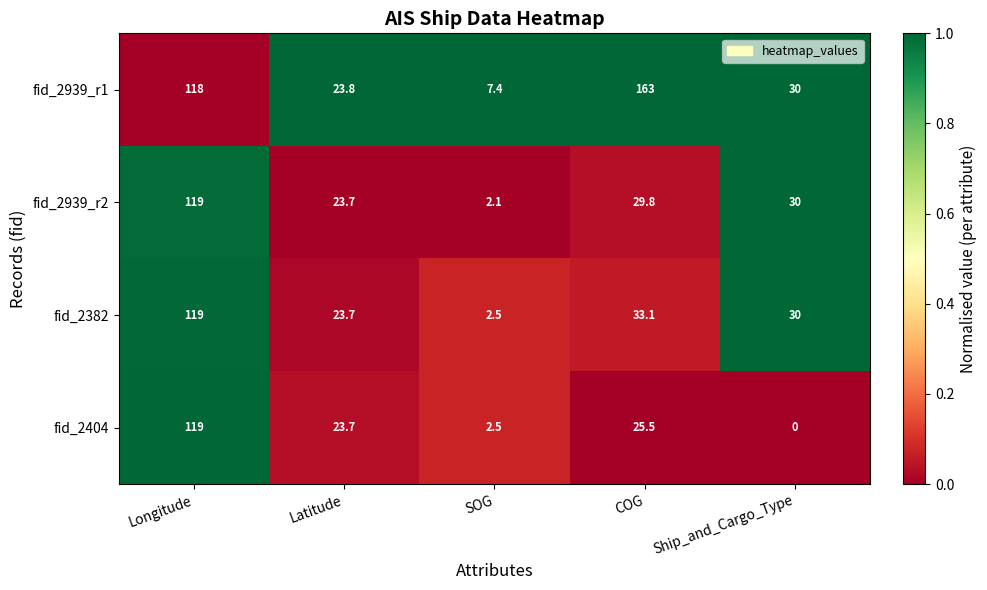

What is the spread (max minus min) of values at COG?

137.5